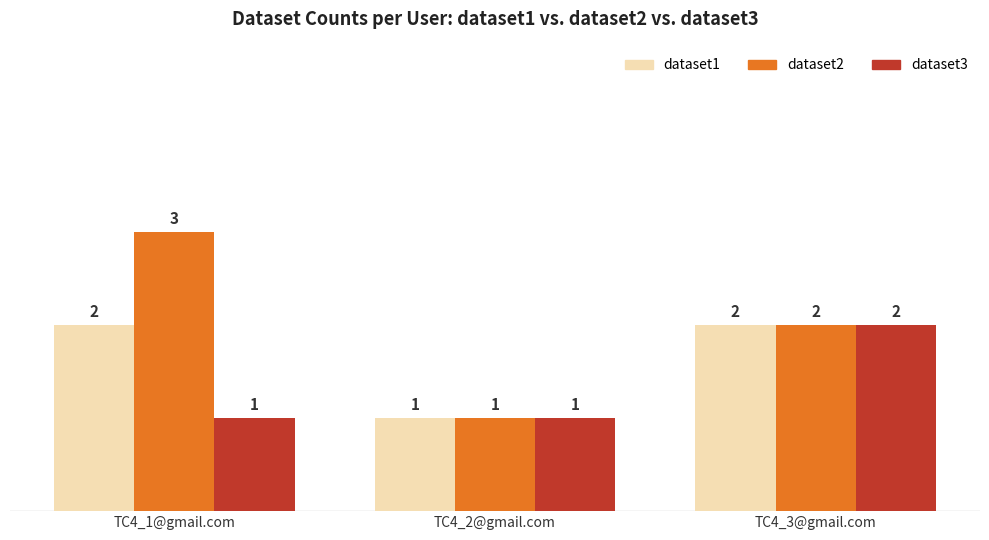

How many distinct data groups are displayed?

3